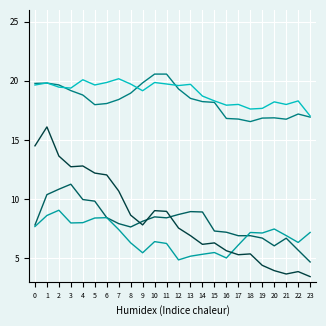

What is the total value across all series at 10?

64.3